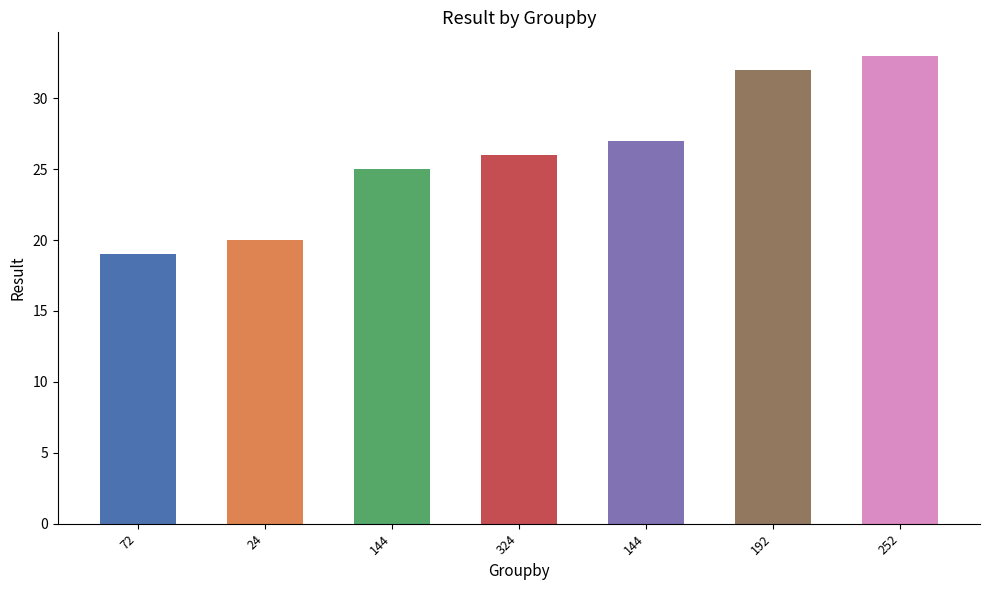

How many bars are there in total?

7